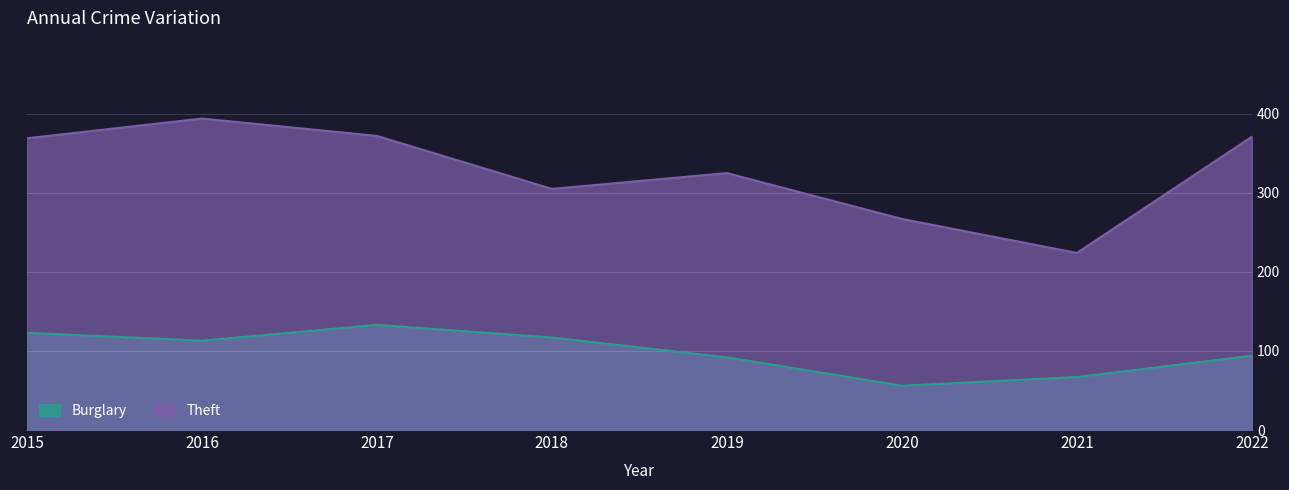

True or false: Burglary and Theft cross at least once.

False